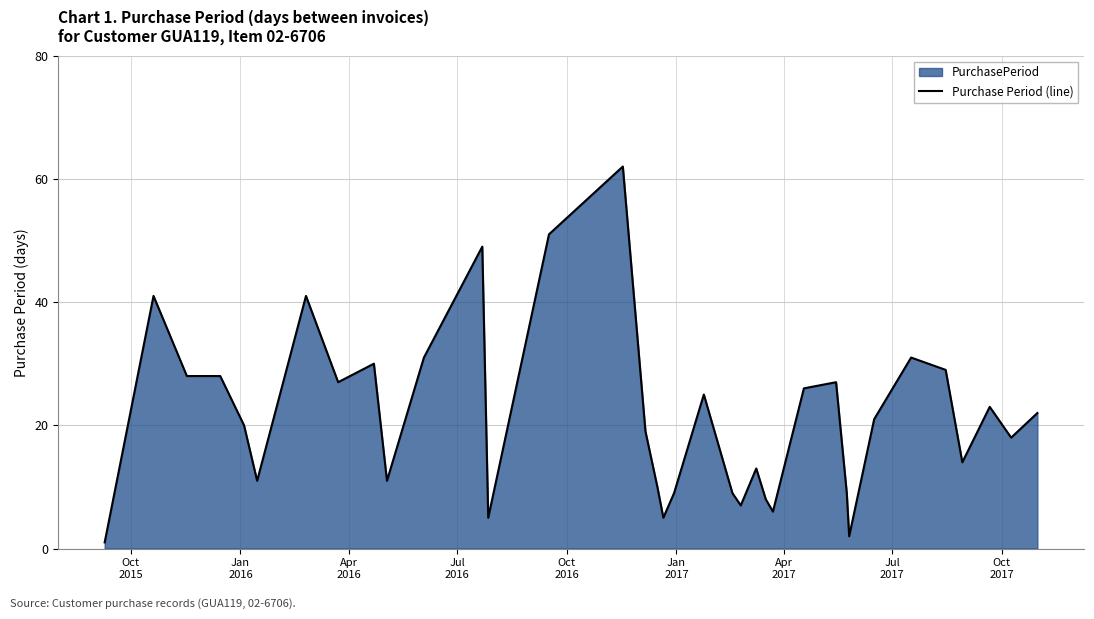

What is the greatest value displayed?

62